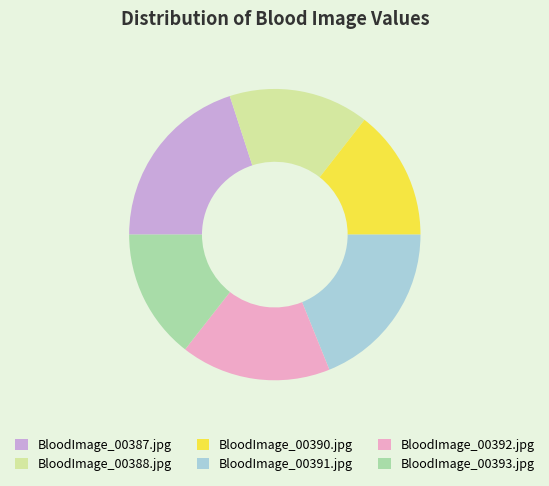

True or false: BloodImage_00391.jpg accounts for 19% of the total.

True